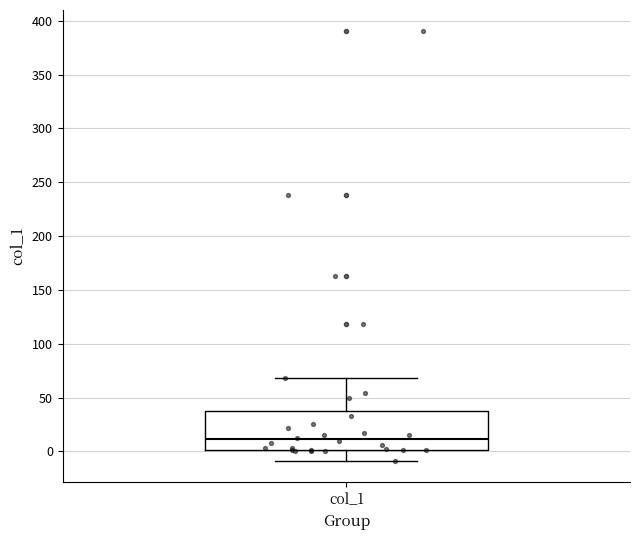

Transcribe this box plot: give where the median line is, the range the box spans, and where the two whiskers end, as read against the y-axis. The values are not printed on the chart, so give them approximately, as read against the axis.

median 10, box 0 to 35, whiskers -10 to 70